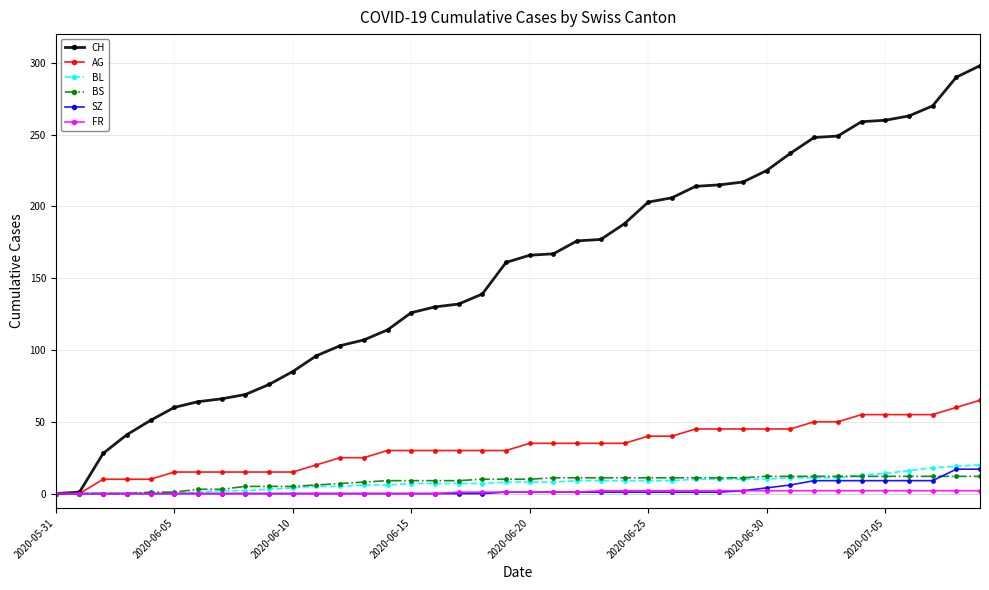

What is the highest value of the BS series?

12